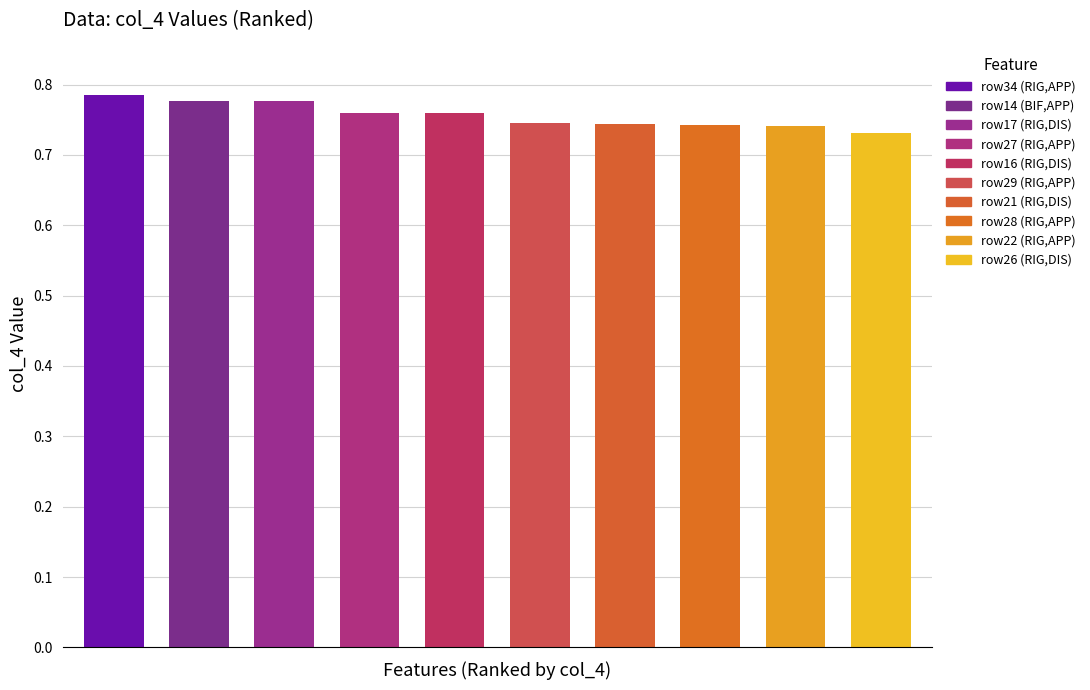

Count the values in the range 0 to 1.

10